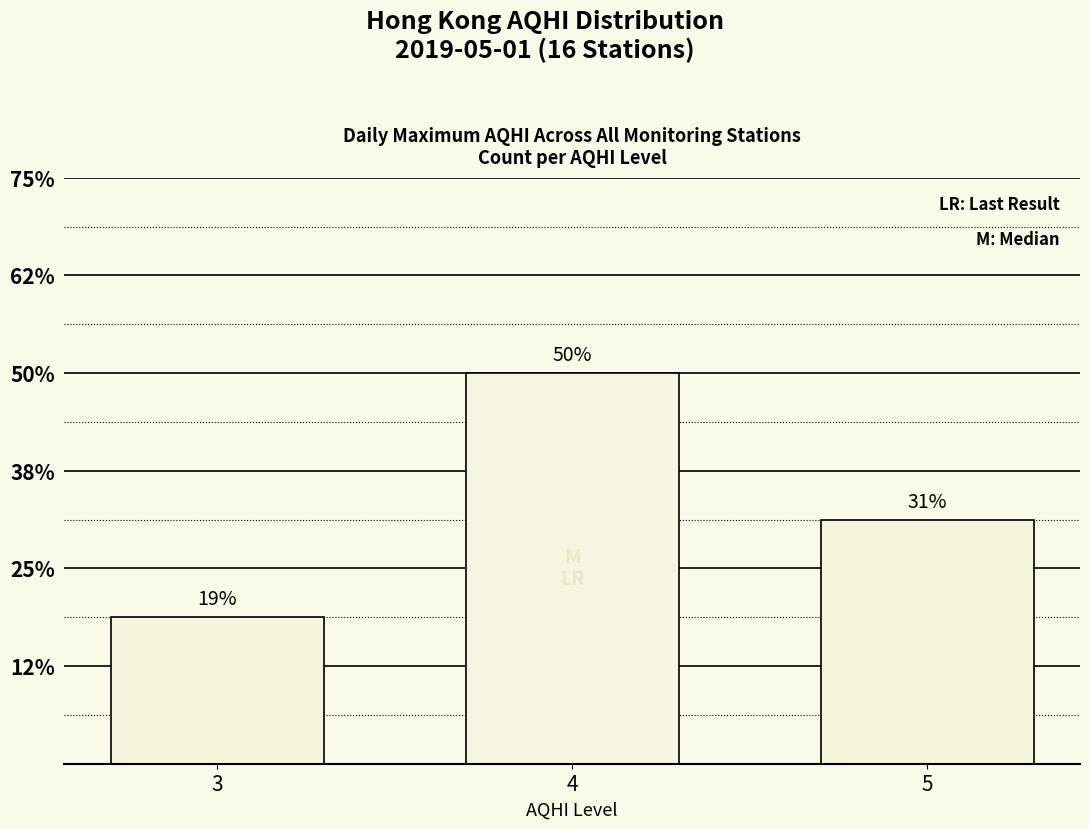

Are the bars horizontal?

No